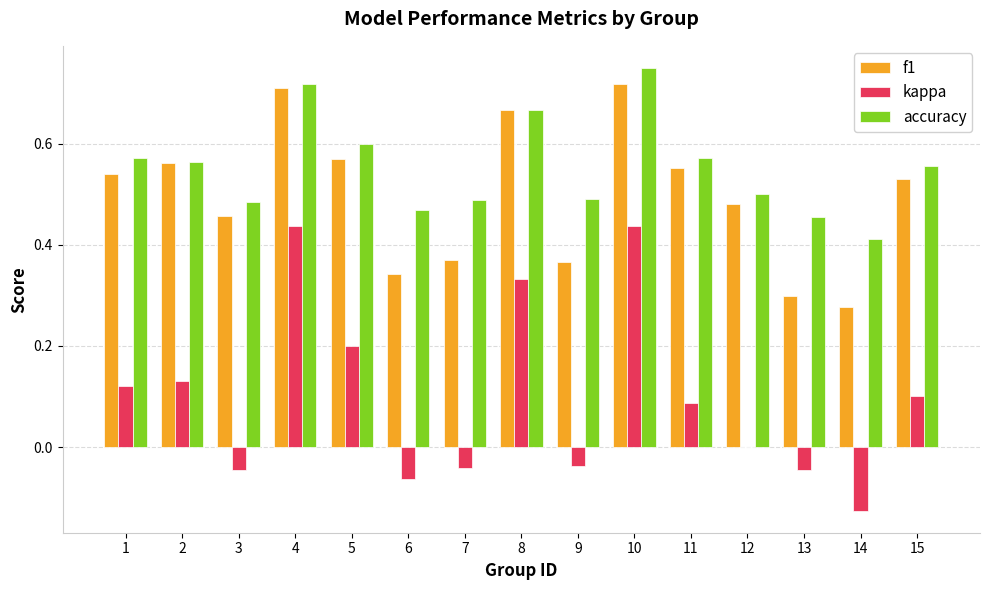

Which series has the largest total across all categories?

accuracy